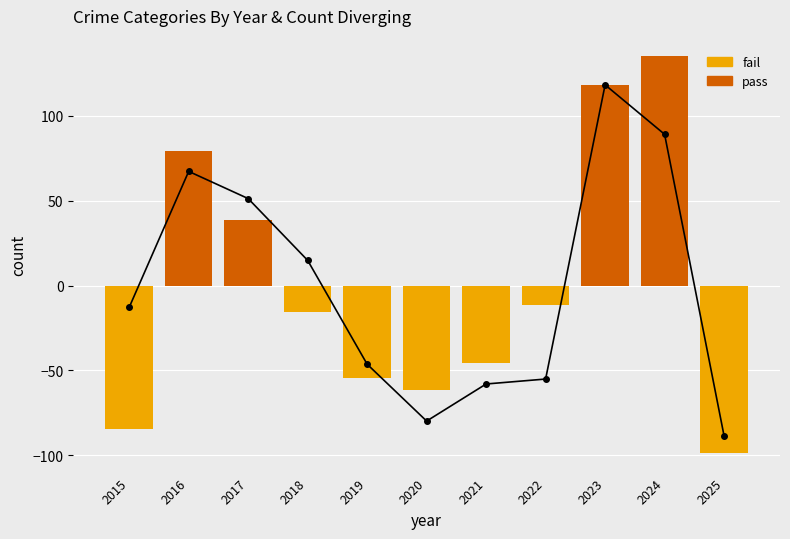

The pass series shows 23.4 at 2017. True or false?

False